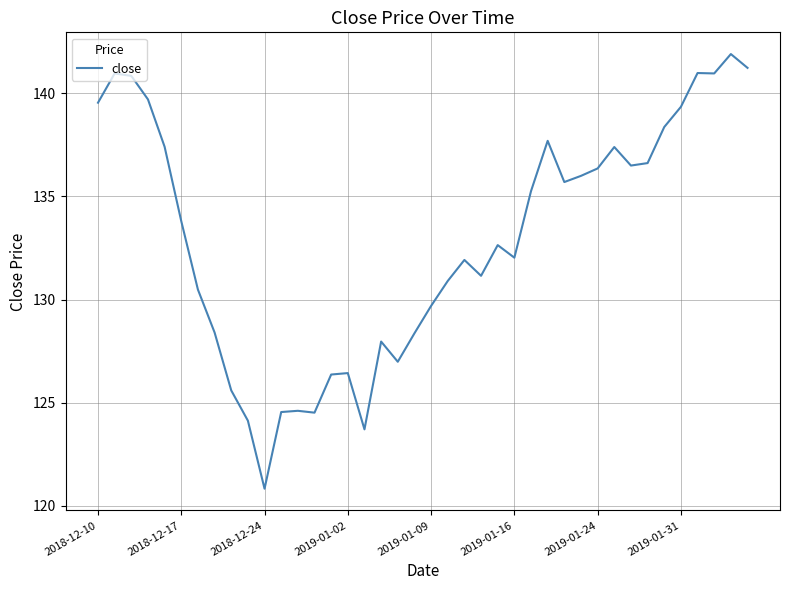

What is the maximum value shown in the chart?

141.9